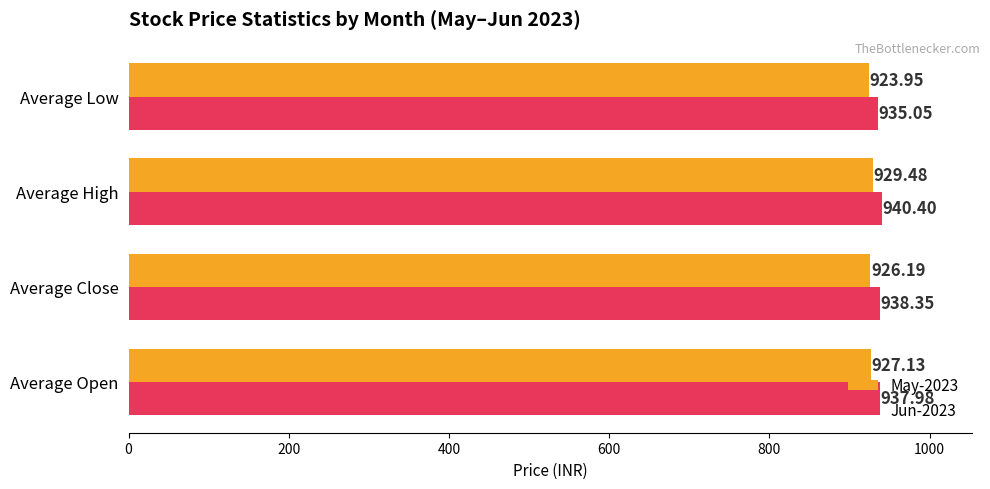

List the series in order of their overall mean, highest first.

Jun-2023, May-2023